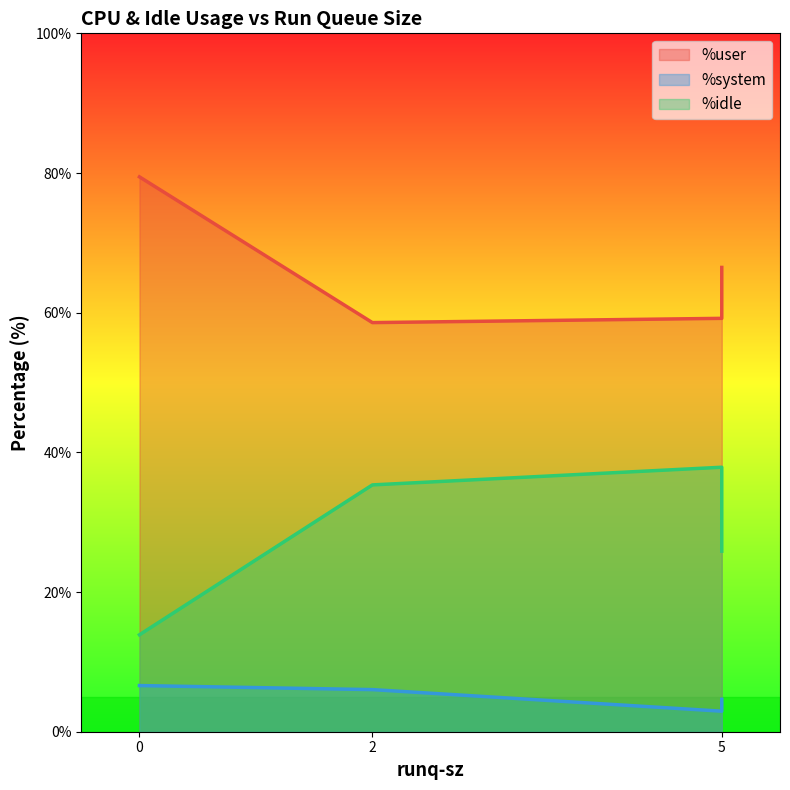

Rank the series by their average value, from lowest to highest.

%system, %idle, %user